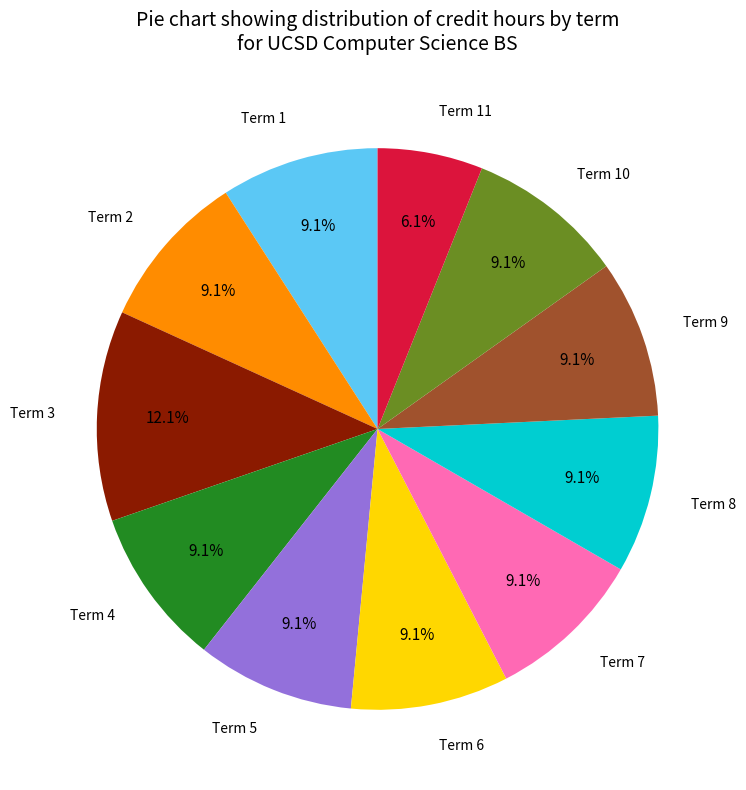

To the nearest percent, what is the difference between the largest and smallest slice percentages?

6%